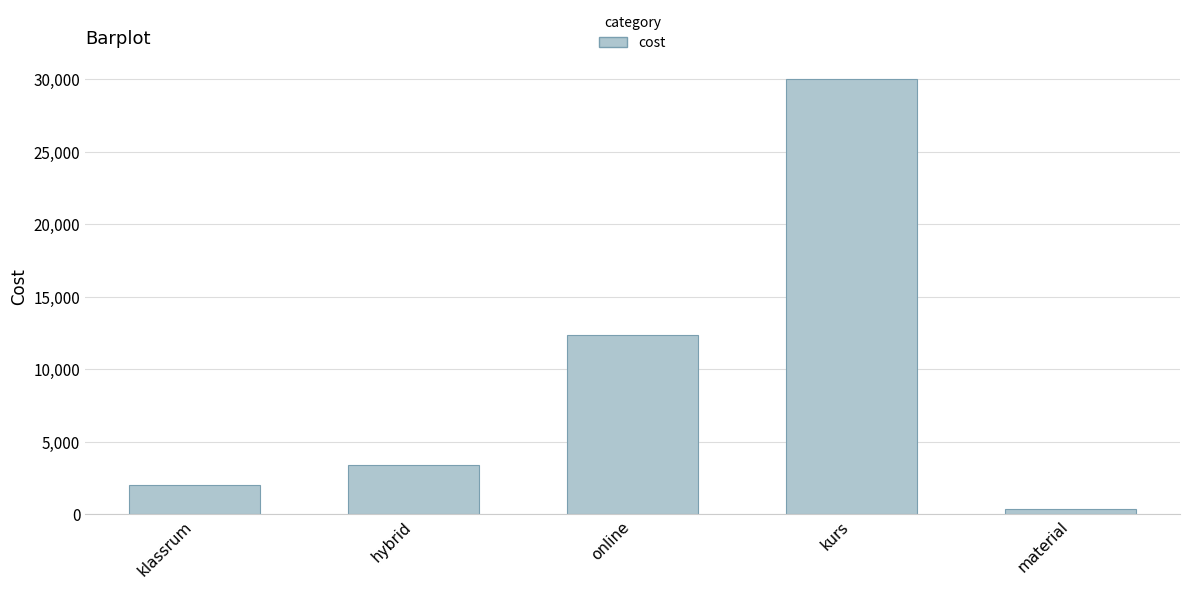

What is the value of the 2nd bar from the left?

3444